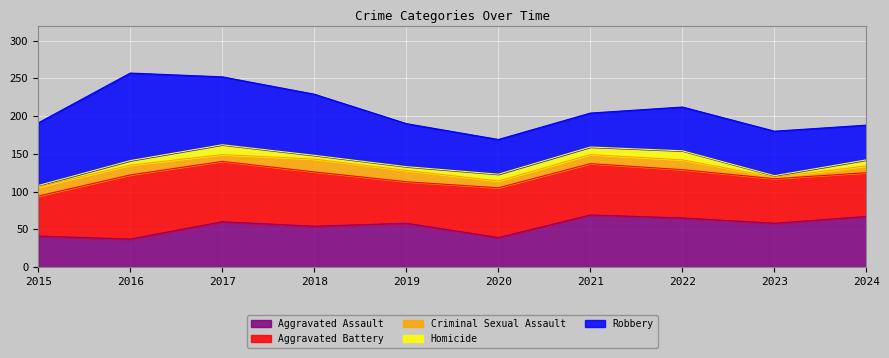

What is the difference between the highest and lowest values at 2017?

81